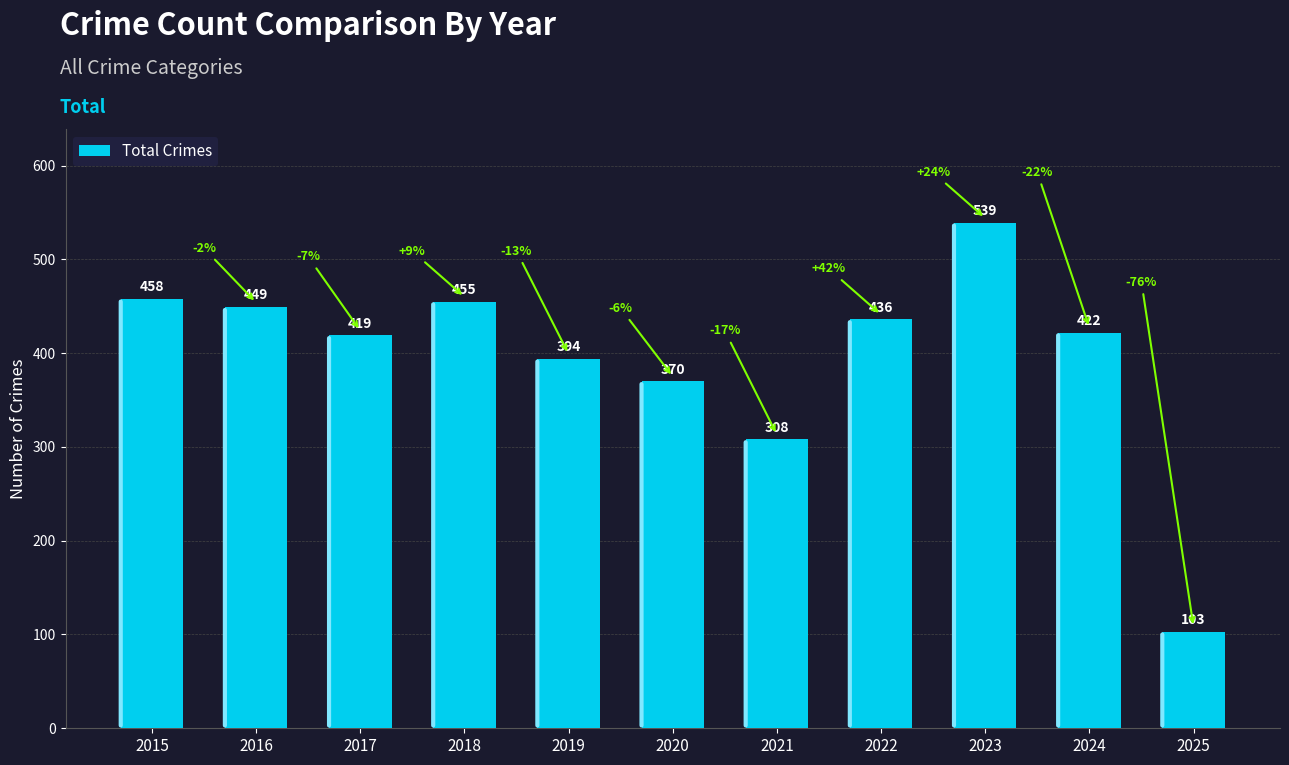

How many categories are shown in the chart?

11